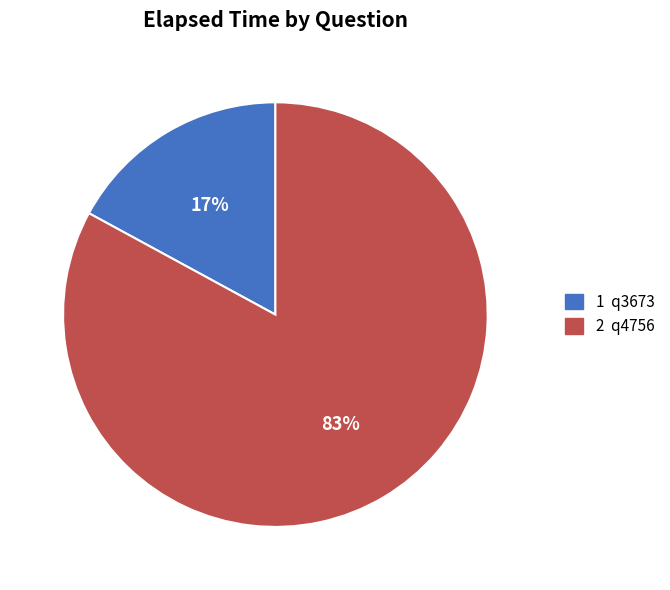

To the nearest percent, what is the average slice percentage?

50%